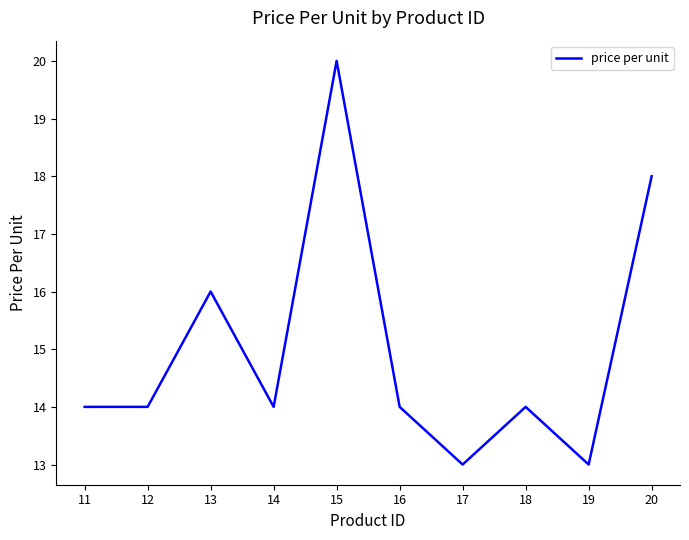

What is the average value?

15